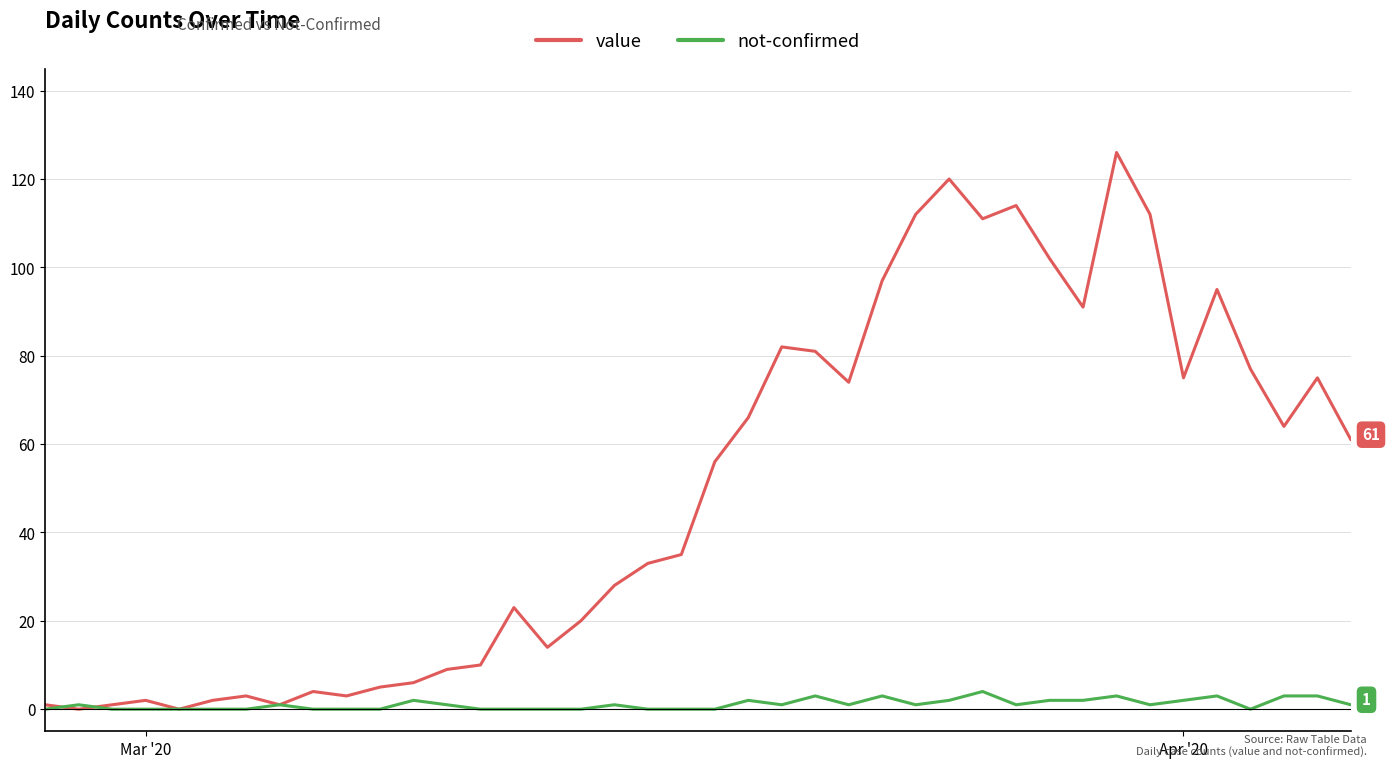

Which series has the largest total across all categories?

value